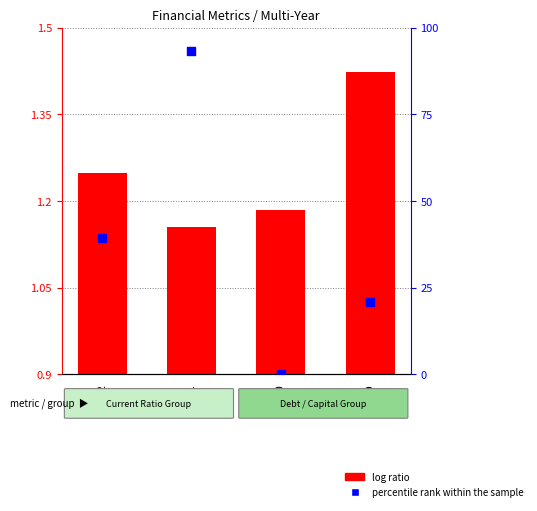

What is the ratio of the value at 2022 to the value at 2021?

0.4